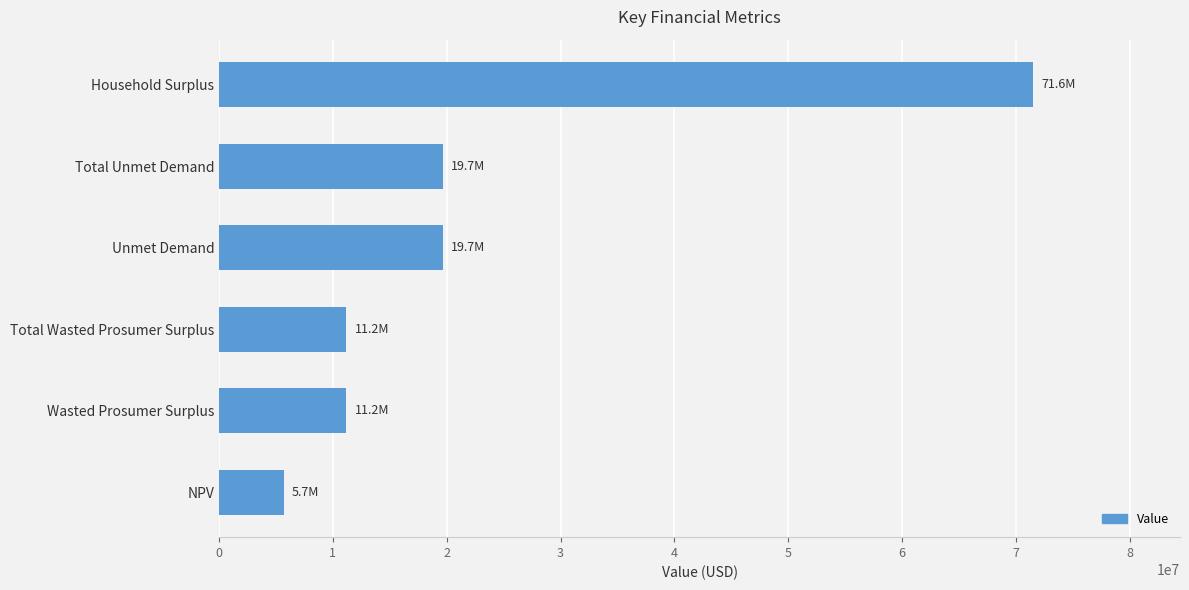

The chart shows a value of 4712106.4 at Total Wasted Prosumer Surplus. True or false?

False